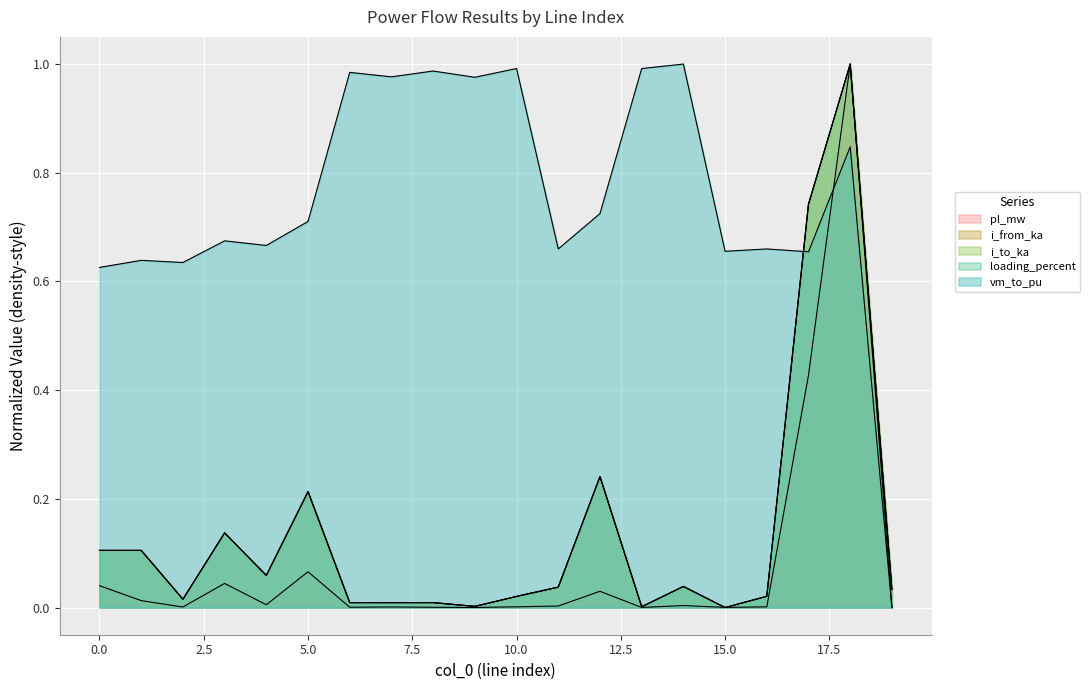

True or false: pl_mw has more than 2 points higher than both neighbors.

True